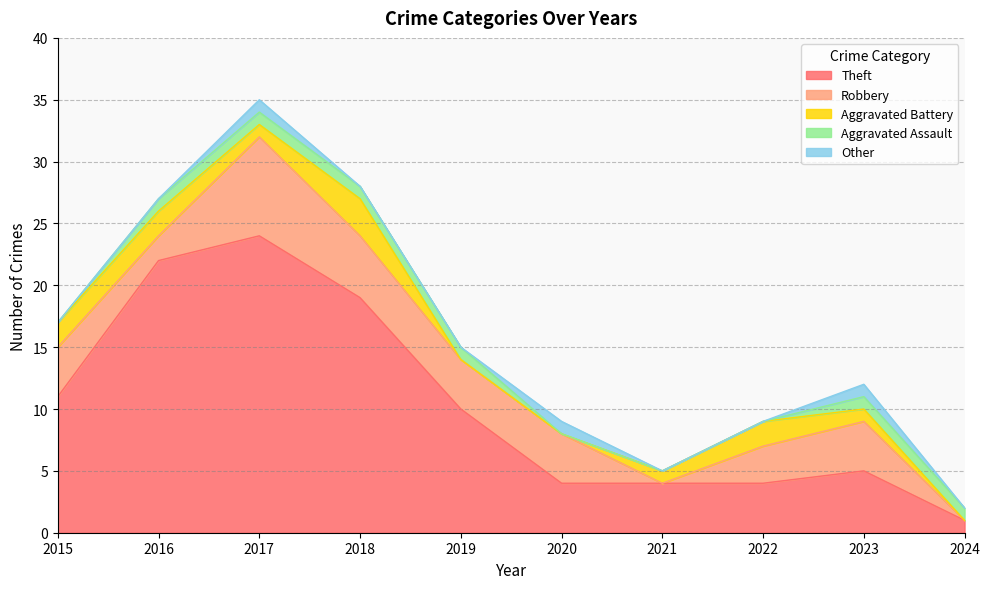

At which label does Aggravated Battery first exceed 1?

2015